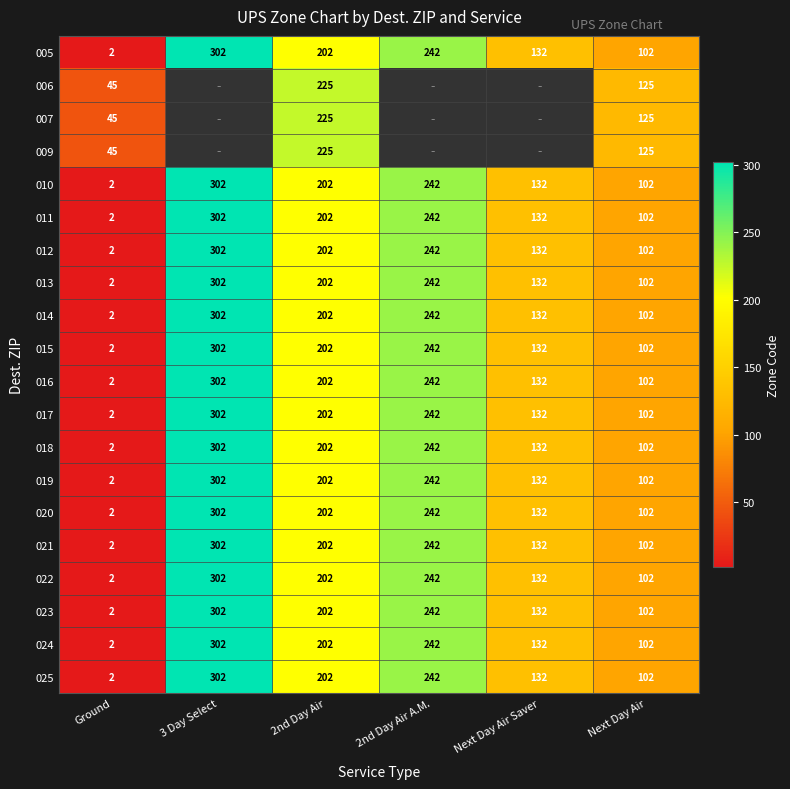

True or false: 011 has a value of 171.8 at Next Day Air Saver.

False